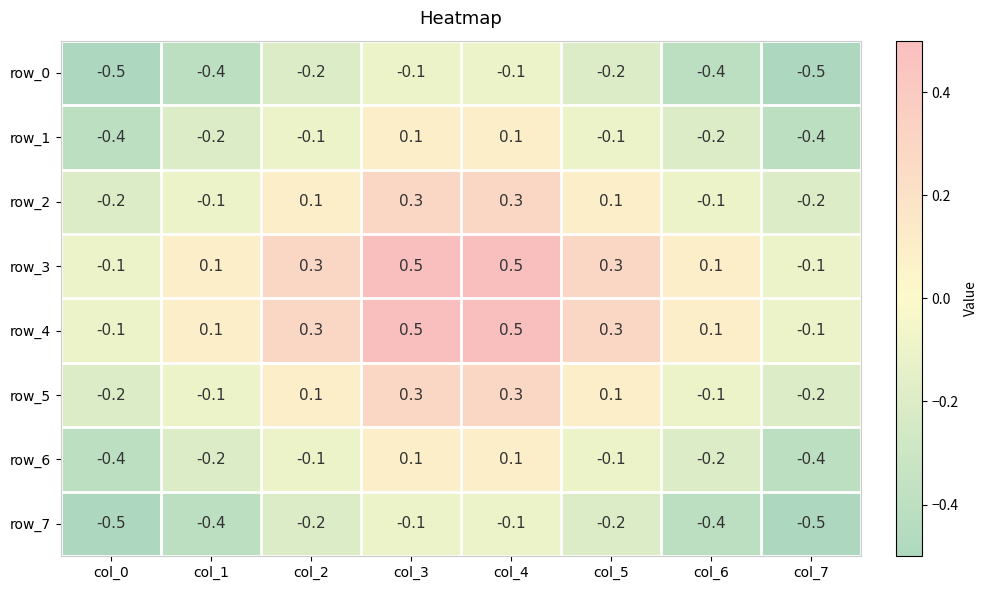

What is the maximum value shown in the chart?

0.5